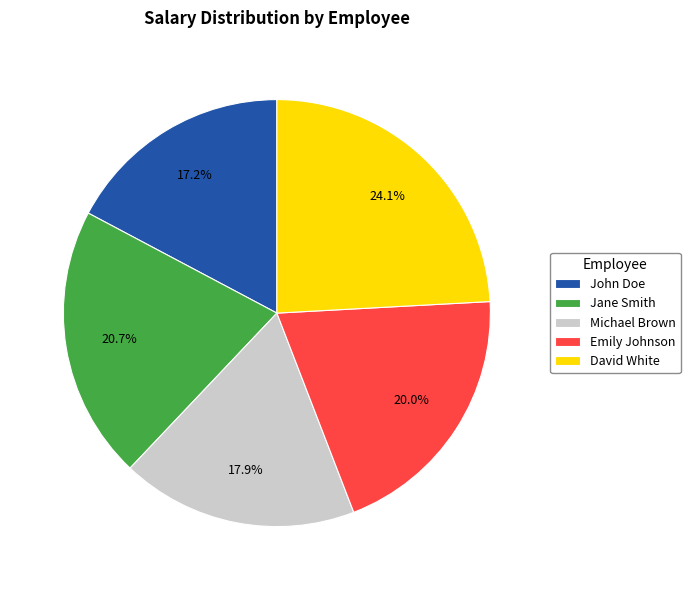

Which has a higher value, David White or Jane Smith?

David White